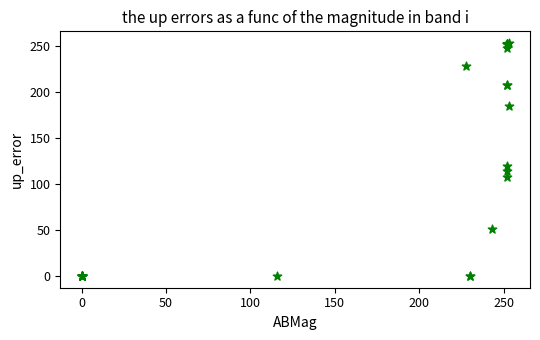

What Y value in the scatter plot is closest to 126?

120